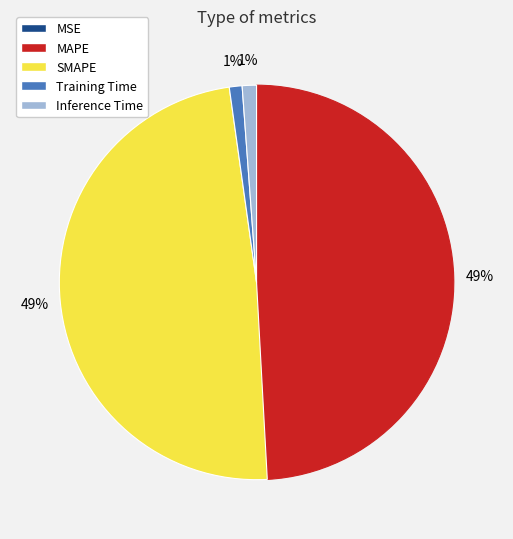

Is there any slice that represents more than half of the pie?

No